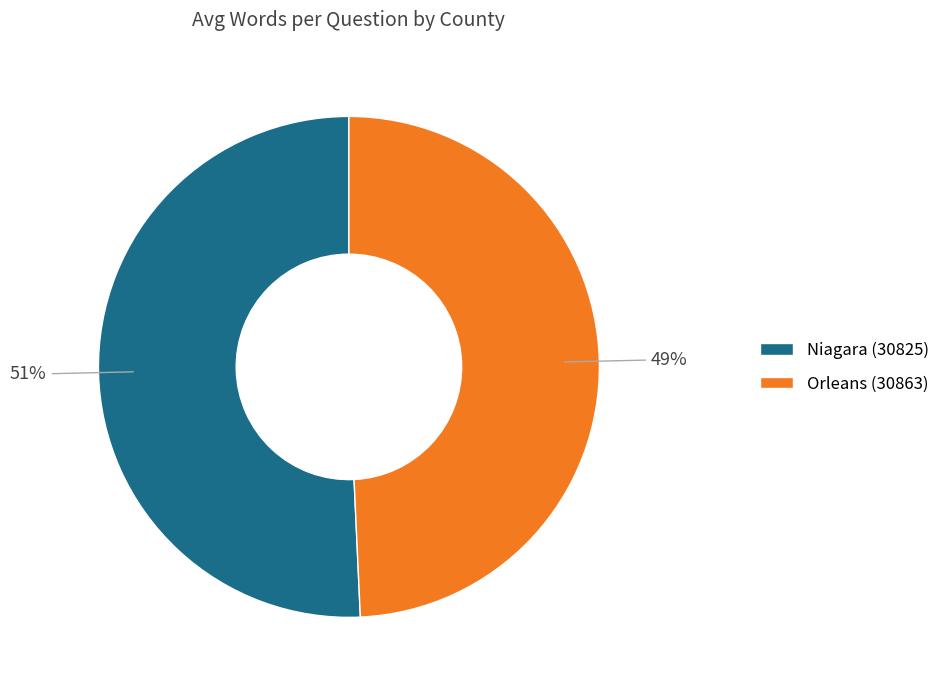

What is the smallest slice in the pie chart?

Orleans (30863)